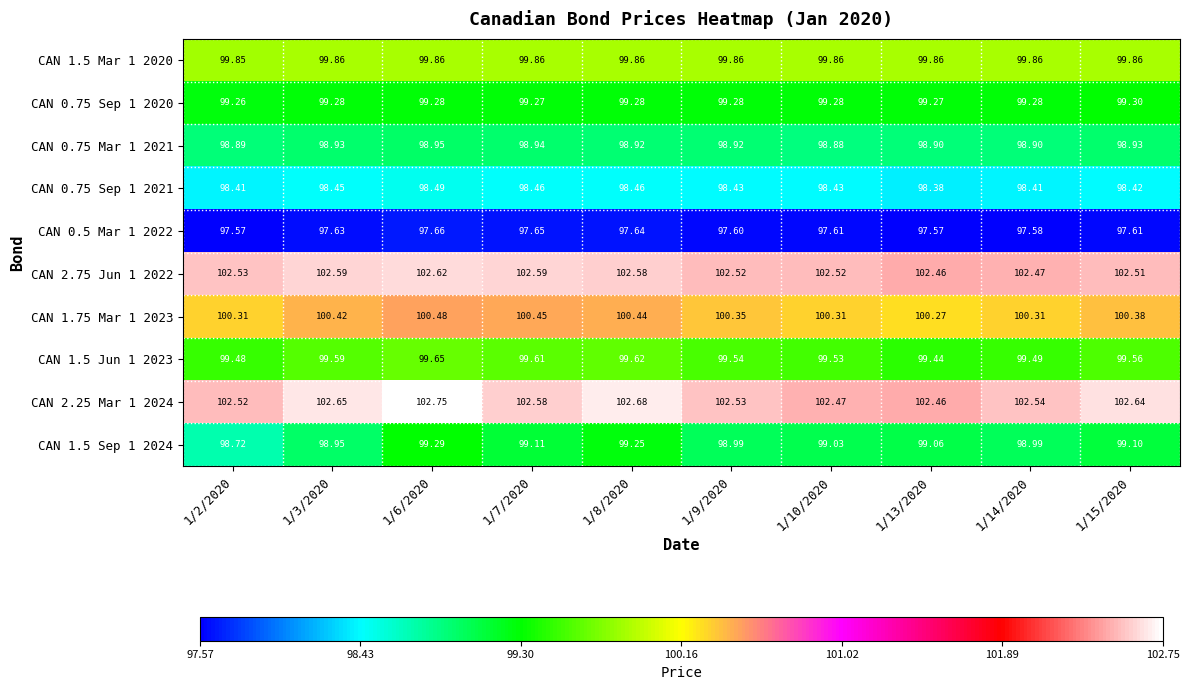

What is the spread (max minus min) of values at 1/6/2020?

5.1